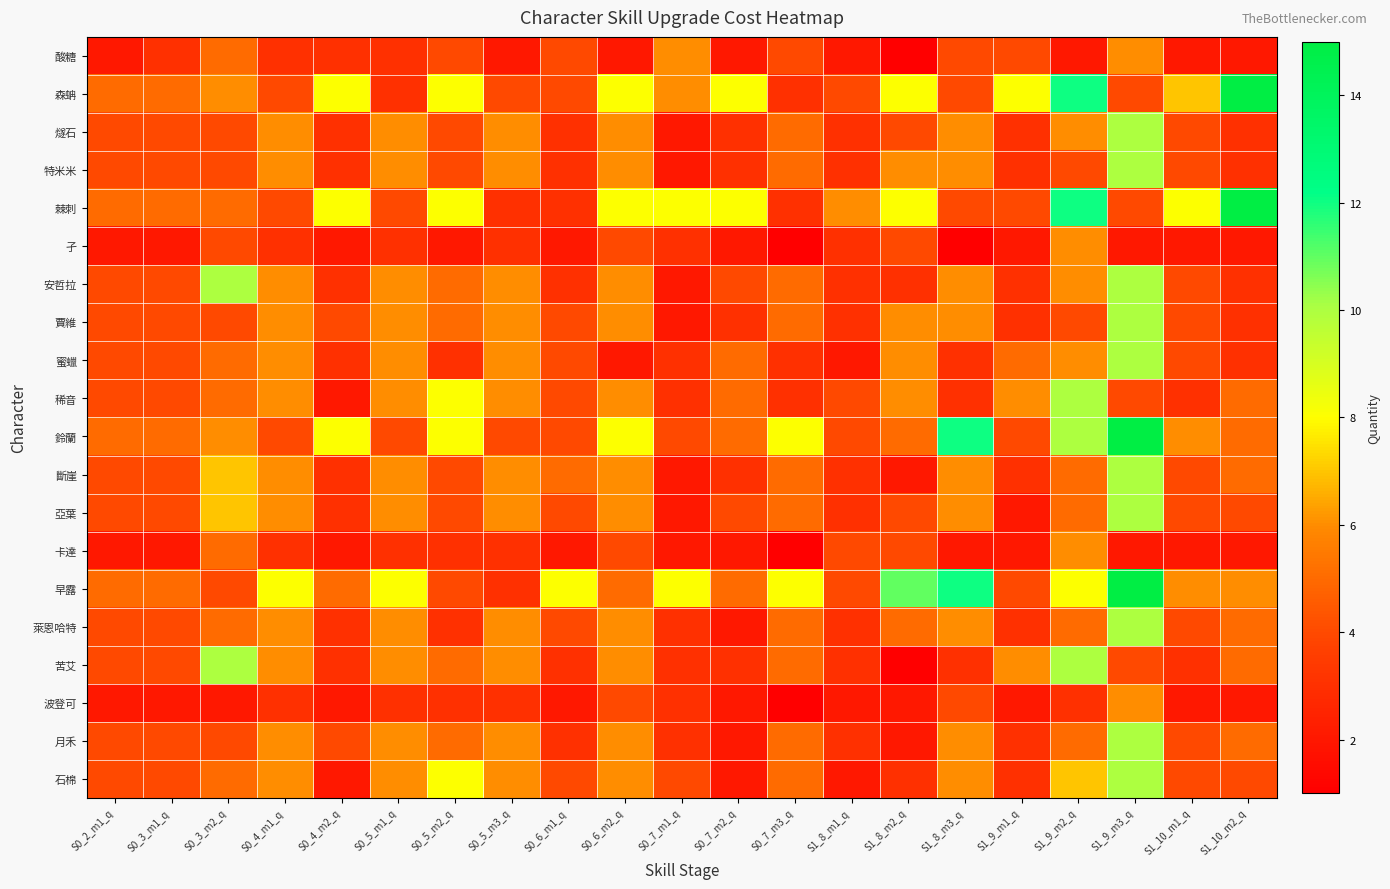

Reading left to right, extract all data points from this chart.

酸糖: S0_2_m1_q=2	S0_3_m1_q=3	S0_3_m2_q=5	S0_4_m1_q=3	S0_4_m2_q=3	S0_5_m1_q=3	S0_5_m2_q=4	S0_5_m3_q=2	S0_6_m1_q=4	S0_6_m2_q=2	S0_7_m1_q=6	S0_7_m2_q=2	S0_7_m3_q=4	S1_8_m1_q=2	S1_8_m2_q=1	S1_8_m3_q=4	S1_9_m1_q=4	S1_9_m2_q=2	S1_9_m3_q=6	S1_10_m1_q=2	S1_10_m2_q=2
森蚺: S0_2_m1_q=5	S0_3_m1_q=5	S0_3_m2_q=6	S0_4_m1_q=4	S0_4_m2_q=8	S0_5_m1_q=3	S0_5_m2_q=8	S0_5_m3_q=4	S0_6_m1_q=4	S0_6_m2_q=8	S0_7_m1_q=6	S0_7_m2_q=8	S0_7_m3_q=3	S1_8_m1_q=4	S1_8_m2_q=8	S1_8_m3_q=4	S1_9_m1_q=8	S1_9_m2_q=12	S1_9_m3_q=4	S1_10_m1_q=7	S1_10_m2_q=15
燧石: S0_2_m1_q=4	S0_3_m1_q=4	S0_3_m2_q=4	S0_4_m1_q=6	S0_4_m2_q=3	S0_5_m1_q=6	S0_5_m2_q=4	S0_5_m3_q=6	S0_6_m1_q=3	S0_6_m2_q=6	S0_7_m1_q=2	S0_7_m2_q=3	S0_7_m3_q=5	S1_8_m1_q=3	S1_8_m2_q=4	S1_8_m3_q=6	S1_9_m1_q=3	S1_9_m2_q=6	S1_9_m3_q=10	S1_10_m1_q=4	S1_10_m2_q=3
特米米: S0_2_m1_q=4	S0_3_m1_q=4	S0_3_m2_q=4	S0_4_m1_q=6	S0_4_m2_q=3	S0_5_m1_q=6	S0_5_m2_q=4	S0_5_m3_q=6	S0_6_m1_q=3	S0_6_m2_q=6	S0_7_m1_q=2	S0_7_m2_q=3	S0_7_m3_q=5	S1_8_m1_q=3	S1_8_m2_q=6	S1_8_m3_q=6	S1_9_m1_q=3	S1_9_m2_q=4	S1_9_m3_q=10	S1_10_m1_q=4	S1_10_m2_q=3
棘刺: S0_2_m1_q=5	S0_3_m1_q=5	S0_3_m2_q=5	S0_4_m1_q=4	S0_4_m2_q=8	S0_5_m1_q=4	S0_5_m2_q=8	S0_5_m3_q=3	S0_6_m1_q=3	S0_6_m2_q=8	S0_7_m1_q=8	S0_7_m2_q=8	S0_7_m3_q=3	S1_8_m1_q=6	S1_8_m2_q=8	S1_8_m3_q=4	S1_9_m1_q=4	S1_9_m2_q=12	S1_9_m3_q=4	S1_10_m1_q=8	S1_10_m2_q=15
孑: S0_2_m1_q=2	S0_3_m1_q=2	S0_3_m2_q=4	S0_4_m1_q=3	S0_4_m2_q=2	S0_5_m1_q=3	S0_5_m2_q=2	S0_5_m3_q=3	S0_6_m1_q=2	S0_6_m2_q=4	S0_7_m1_q=3	S0_7_m2_q=2	S0_7_m3_q=1	S1_8_m1_q=3	S1_8_m2_q=4	S1_8_m3_q=1	S1_9_m1_q=2	S1_9_m2_q=6	S1_9_m3_q=2	S1_10_m1_q=2	S1_10_m2_q=2
安哲拉: S0_2_m1_q=4	S0_3_m1_q=4	S0_3_m2_q=10	S0_4_m1_q=6	S0_4_m2_q=3	S0_5_m1_q=6	S0_5_m2_q=5	S0_5_m3_q=6	S0_6_m1_q=3	S0_6_m2_q=6	S0_7_m1_q=2	S0_7_m2_q=4	S0_7_m3_q=5	S1_8_m1_q=3	S1_8_m2_q=3	S1_8_m3_q=6	S1_9_m1_q=3	S1_9_m2_q=6	S1_9_m3_q=10	S1_10_m1_q=4	S1_10_m2_q=3
賈維: S0_2_m1_q=4	S0_3_m1_q=4	S0_3_m2_q=4	S0_4_m1_q=6	S0_4_m2_q=4	S0_5_m1_q=6	S0_5_m2_q=5	S0_5_m3_q=6	S0_6_m1_q=4	S0_6_m2_q=6	S0_7_m1_q=2	S0_7_m2_q=3	S0_7_m3_q=5	S1_8_m1_q=3	S1_8_m2_q=6	S1_8_m3_q=6	S1_9_m1_q=3	S1_9_m2_q=4	S1_9_m3_q=10	S1_10_m1_q=4	S1_10_m2_q=3
蜜蠟: S0_2_m1_q=4	S0_3_m1_q=4	S0_3_m2_q=5	S0_4_m1_q=6	S0_4_m2_q=3	S0_5_m1_q=6	S0_5_m2_q=3	S0_5_m3_q=6	S0_6_m1_q=4	S0_6_m2_q=2	S0_7_m1_q=3	S0_7_m2_q=5	S0_7_m3_q=3	S1_8_m1_q=2	S1_8_m2_q=6	S1_8_m3_q=3	S1_9_m1_q=5	S1_9_m2_q=6	S1_9_m3_q=10	S1_10_m1_q=4	S1_10_m2_q=3
稀音: S0_2_m1_q=4	S0_3_m1_q=4	S0_3_m2_q=5	S0_4_m1_q=6	S0_4_m2_q=2	S0_5_m1_q=6	S0_5_m2_q=8	S0_5_m3_q=6	S0_6_m1_q=4	S0_6_m2_q=6	S0_7_m1_q=3	S0_7_m2_q=5	S0_7_m3_q=3	S1_8_m1_q=4	S1_8_m2_q=6	S1_8_m3_q=3	S1_9_m1_q=6	S1_9_m2_q=10	S1_9_m3_q=4	S1_10_m1_q=3	S1_10_m2_q=5
鈴蘭: S0_2_m1_q=5	S0_3_m1_q=5	S0_3_m2_q=6	S0_4_m1_q=4	S0_4_m2_q=8	S0_5_m1_q=4	S0_5_m2_q=8	S0_5_m3_q=4	S0_6_m1_q=4	S0_6_m2_q=8	S0_7_m1_q=4	S0_7_m2_q=5	S0_7_m3_q=8	S1_8_m1_q=4	S1_8_m2_q=5	S1_8_m3_q=12	S1_9_m1_q=4	S1_9_m2_q=10	S1_9_m3_q=15	S1_10_m1_q=6	S1_10_m2_q=5
斷崖: S0_2_m1_q=4	S0_3_m1_q=4	S0_3_m2_q=7	S0_4_m1_q=6	S0_4_m2_q=3	S0_5_m1_q=6	S0_5_m2_q=4	S0_5_m3_q=6	S0_6_m1_q=5	S0_6_m2_q=6	S0_7_m1_q=2	S0_7_m2_q=3	S0_7_m3_q=5	S1_8_m1_q=3	S1_8_m2_q=2	S1_8_m3_q=6	S1_9_m1_q=3	S1_9_m2_q=5	S1_9_m3_q=10	S1_10_m1_q=4	S1_10_m2_q=5
亞葉: S0_2_m1_q=4	S0_3_m1_q=4	S0_3_m2_q=7	S0_4_m1_q=6	S0_4_m2_q=3	S0_5_m1_q=6	S0_5_m2_q=4	S0_5_m3_q=6	S0_6_m1_q=4	S0_6_m2_q=6	S0_7_m1_q=2	S0_7_m2_q=4	S0_7_m3_q=5	S1_8_m1_q=3	S1_8_m2_q=4	S1_8_m3_q=6	S1_9_m1_q=2	S1_9_m2_q=5	S1_9_m3_q=10	S1_10_m1_q=4	S1_10_m2_q=4
卡達: S0_2_m1_q=2	S0_3_m1_q=2	S0_3_m2_q=5	S0_4_m1_q=3	S0_4_m2_q=2	S0_5_m1_q=3	S0_5_m2_q=3	S0_5_m3_q=3	S0_6_m1_q=2	S0_6_m2_q=4	S0_7_m1_q=2	S0_7_m2_q=2	S0_7_m3_q=1	S1_8_m1_q=4	S1_8_m2_q=4	S1_8_m3_q=2	S1_9_m1_q=2	S1_9_m2_q=6	S1_9_m3_q=2	S1_10_m1_q=2	S1_10_m2_q=2
早露: S0_2_m1_q=5	S0_3_m1_q=5	S0_3_m2_q=4	S0_4_m1_q=8	S0_4_m2_q=5	S0_5_m1_q=8	S0_5_m2_q=4	S0_5_m3_q=3	S0_6_m1_q=8	S0_6_m2_q=5	S0_7_m1_q=8	S0_7_m2_q=5	S0_7_m3_q=8	S1_8_m1_q=4	S1_8_m2_q=11	S1_8_m3_q=12	S1_9_m1_q=4	S1_9_m2_q=8	S1_9_m3_q=15	S1_10_m1_q=6	S1_10_m2_q=6
萊恩哈特: S0_2_m1_q=4	S0_3_m1_q=4	S0_3_m2_q=5	S0_4_m1_q=6	S0_4_m2_q=3	S0_5_m1_q=6	S0_5_m2_q=3	S0_5_m3_q=6	S0_6_m1_q=4	S0_6_m2_q=6	S0_7_m1_q=3	S0_7_m2_q=2	S0_7_m3_q=5	S1_8_m1_q=3	S1_8_m2_q=5	S1_8_m3_q=6	S1_9_m1_q=3	S1_9_m2_q=5	S1_9_m3_q=10	S1_10_m1_q=4	S1_10_m2_q=5
苦艾: S0_2_m1_q=4	S0_3_m1_q=4	S0_3_m2_q=10	S0_4_m1_q=6	S0_4_m2_q=3	S0_5_m1_q=6	S0_5_m2_q=5	S0_5_m3_q=6	S0_6_m1_q=3	S0_6_m2_q=6	S0_7_m1_q=3	S0_7_m2_q=3	S0_7_m3_q=5	S1_8_m1_q=3	S1_8_m2_q=1	S1_8_m3_q=3	S1_9_m1_q=6	S1_9_m2_q=10	S1_9_m3_q=4	S1_10_m1_q=3	S1_10_m2_q=5
波登可: S0_2_m1_q=2	S0_3_m1_q=2	S0_3_m2_q=2	S0_4_m1_q=3	S0_4_m2_q=2	S0_5_m1_q=3	S0_5_m2_q=3	S0_5_m3_q=3	S0_6_m1_q=2	S0_6_m2_q=4	S0_7_m1_q=3	S0_7_m2_q=2	S0_7_m3_q=1	S1_8_m1_q=2	S1_8_m2_q=2	S1_8_m3_q=4	S1_9_m1_q=2	S1_9_m2_q=3	S1_9_m3_q=6	S1_10_m1_q=2	S1_10_m2_q=2
月禾: S0_2_m1_q=4	S0_3_m1_q=4	S0_3_m2_q=4	S0_4_m1_q=6	S0_4_m2_q=4	S0_5_m1_q=6	S0_5_m2_q=5	S0_5_m3_q=6	S0_6_m1_q=3	S0_6_m2_q=6	S0_7_m1_q=3	S0_7_m2_q=2	S0_7_m3_q=5	S1_8_m1_q=3	S1_8_m2_q=2	S1_8_m3_q=6	S1_9_m1_q=3	S1_9_m2_q=5	S1_9_m3_q=10	S1_10_m1_q=4	S1_10_m2_q=5
石棉: S0_2_m1_q=4	S0_3_m1_q=4	S0_3_m2_q=5	S0_4_m1_q=6	S0_4_m2_q=2	S0_5_m1_q=6	S0_5_m2_q=8	S0_5_m3_q=6	S0_6_m1_q=4	S0_6_m2_q=6	S0_7_m1_q=4	S0_7_m2_q=2	S0_7_m3_q=5	S1_8_m1_q=2	S1_8_m2_q=3	S1_8_m3_q=6	S1_9_m1_q=3	S1_9_m2_q=7	S1_9_m3_q=10	S1_10_m1_q=4	S1_10_m2_q=4